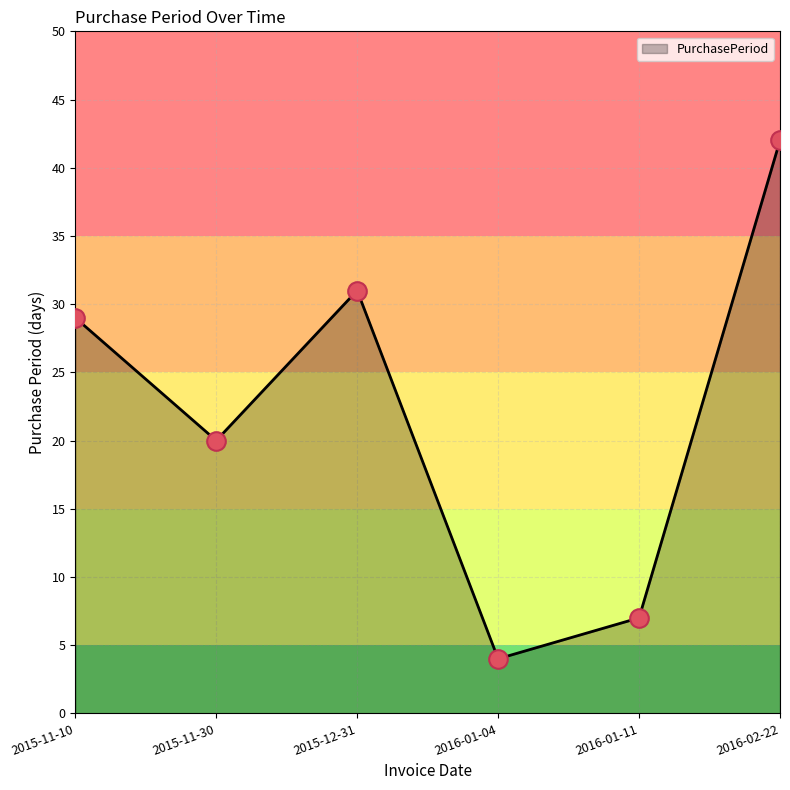

What is the change in value from 2015-11-30 to 2016-01-11?

-13